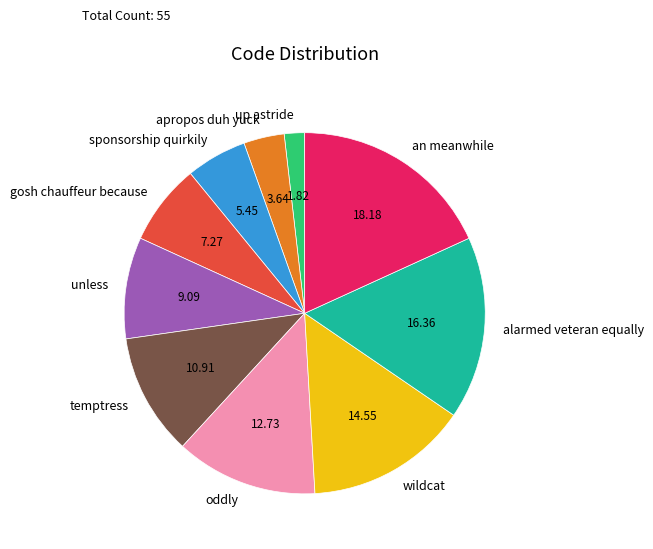

How many segments does this pie chart have?

10